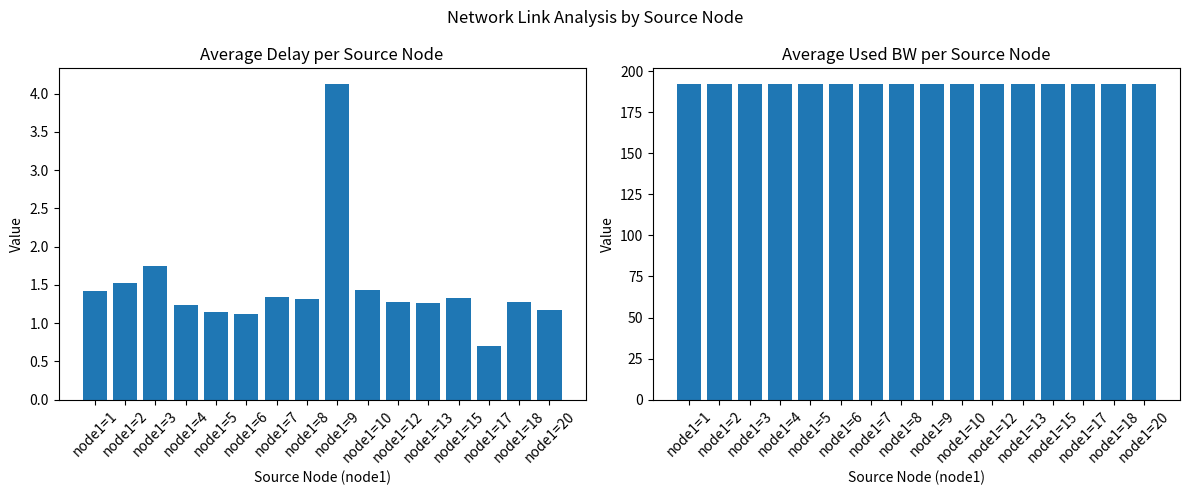

Count the number of data series in this chart.

2